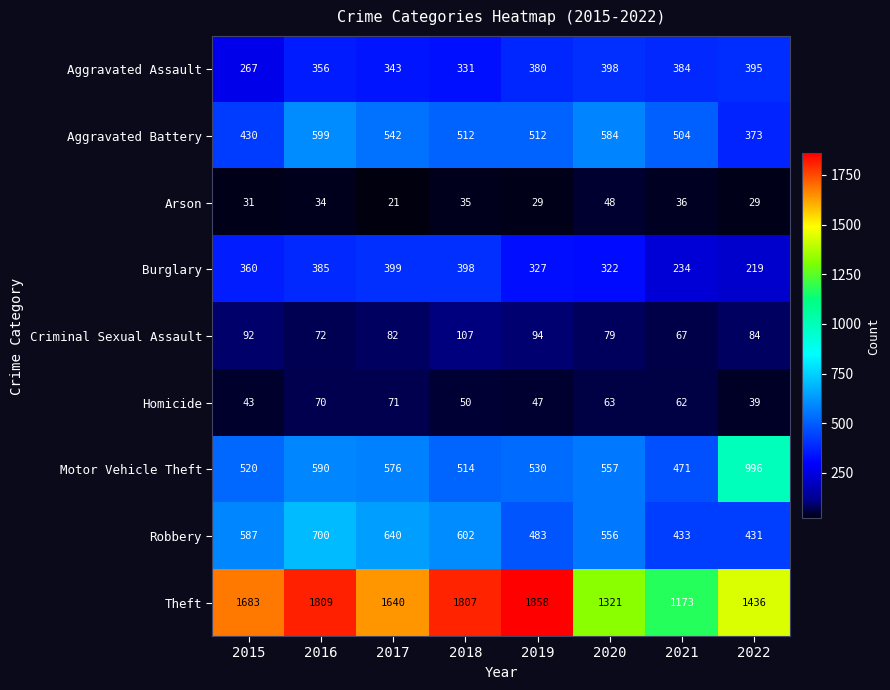

Which series has the largest total across all categories?

Theft